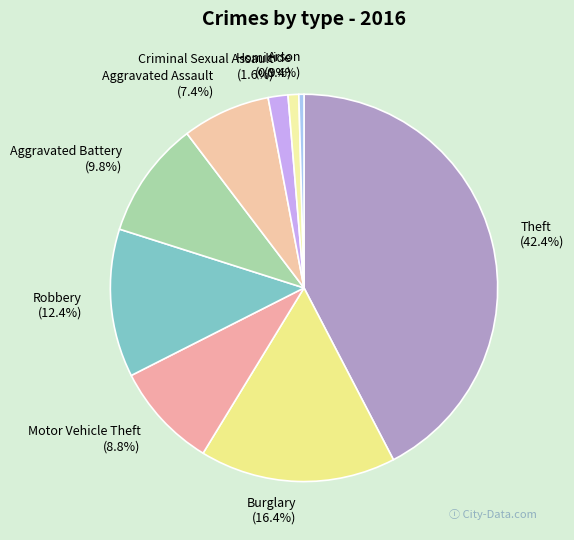

To the nearest percent, what percentage of the pie is Criminal Sexual Assault?

2%